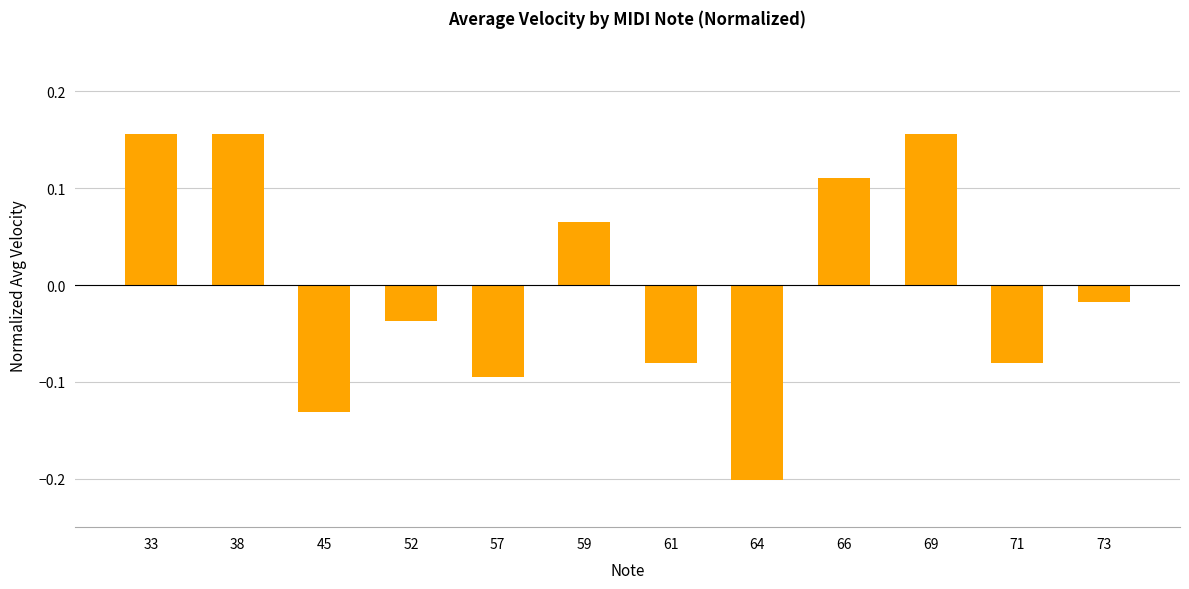

How many bars are there in total?

12